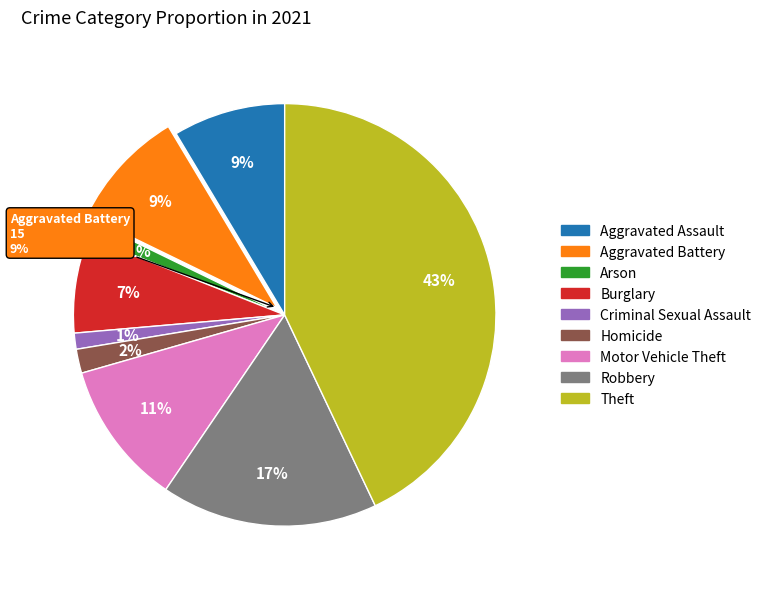

The Criminal Sexual Assault slice represents 1% of the pie. True or false?

True